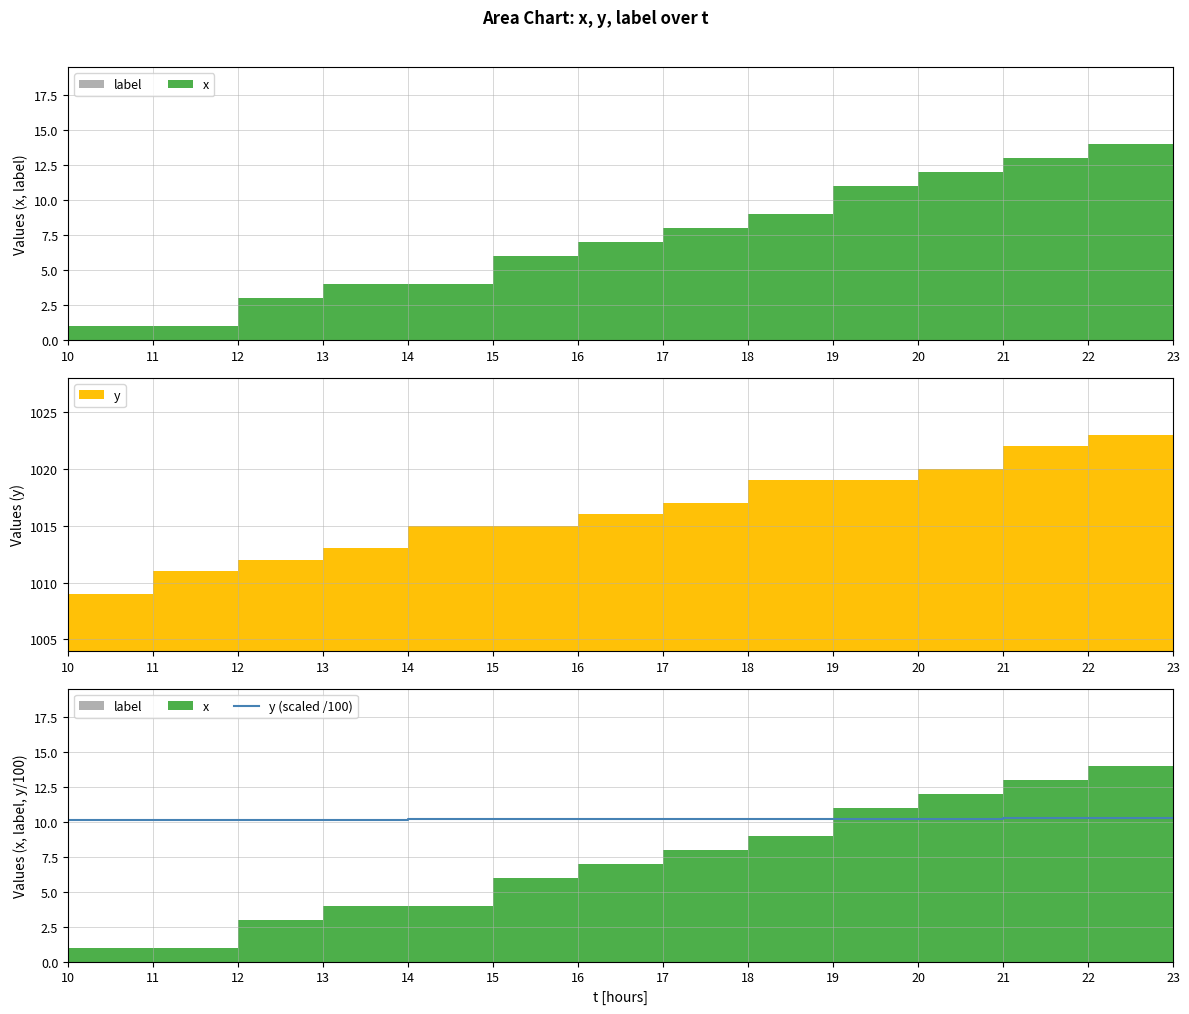

What is the value of the 4th point from the left?

10.1